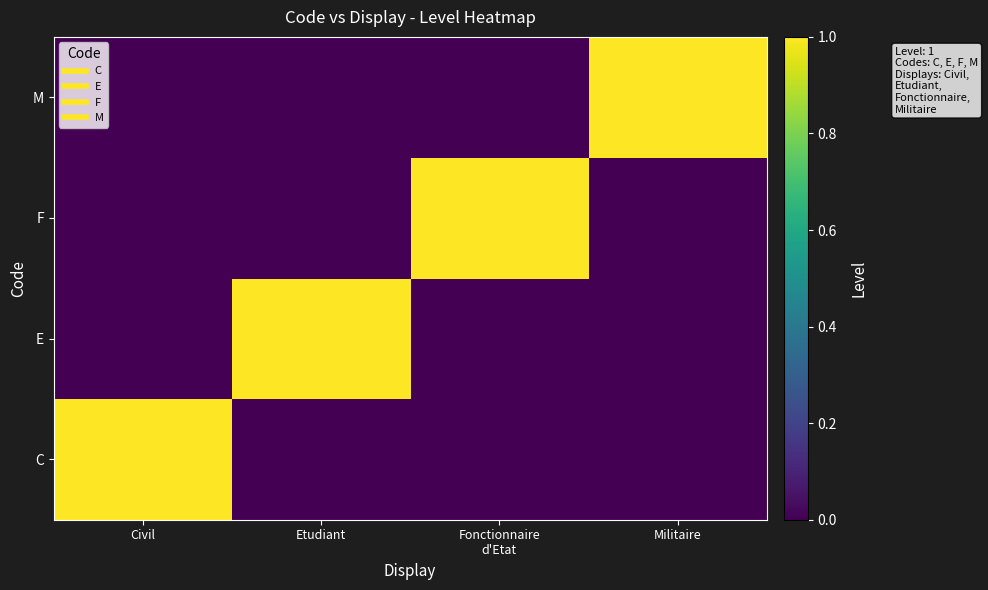

At how many categories does at least one series exceed 0?

4